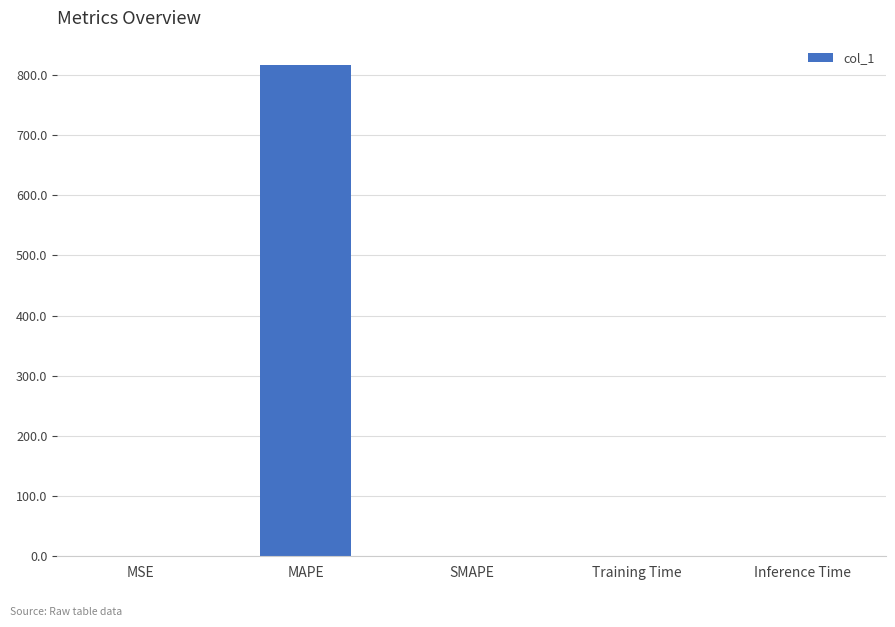

Between Inference Time and MAPE, which is larger?

MAPE